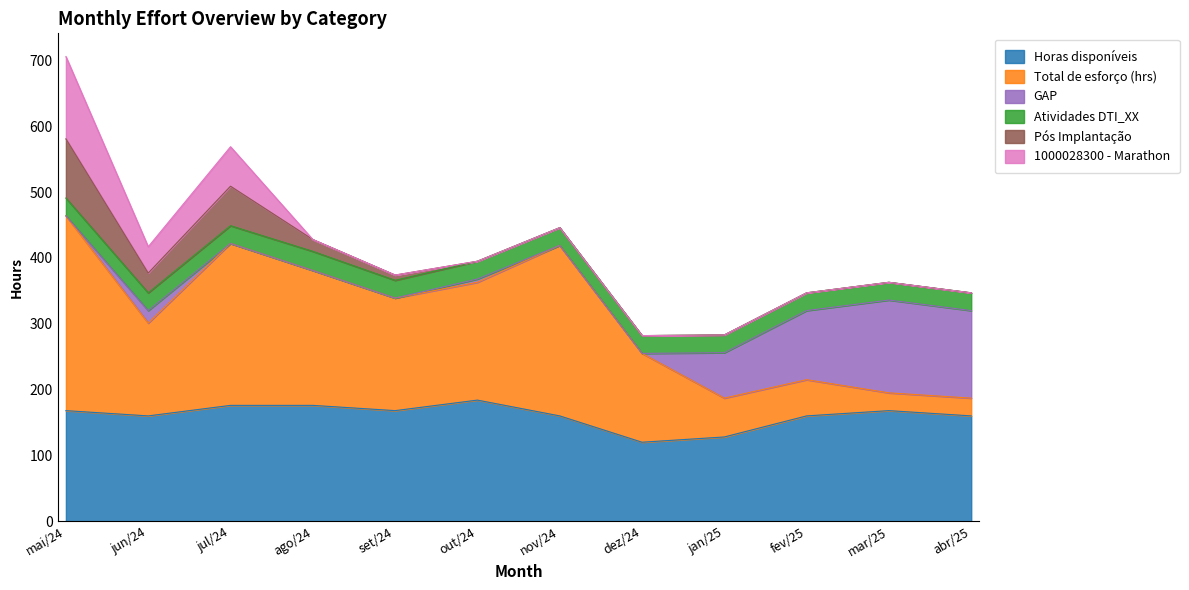

Reading right to left, transcribe all the data shown in this chart.

Horas disponíveis: 160	168	160	128	120	160	184	168	176	176	160	168
Total de esforço (hrs): 27	27	55	59	135	259	179	171	205	246	141	296
GAP: 133	141	105	69	-15	-99	5	-3	-29	-70	19	-128
Atividades DTI_XX: 27	27	27	27	27	27	27	27	29	27	27	27
Pós Implantação: 0	0	0	0	0	0	0	8	18	60	30	90
1000028300 - Marathon: 0	0	0	0	0	0	0	0	0	60	40	125